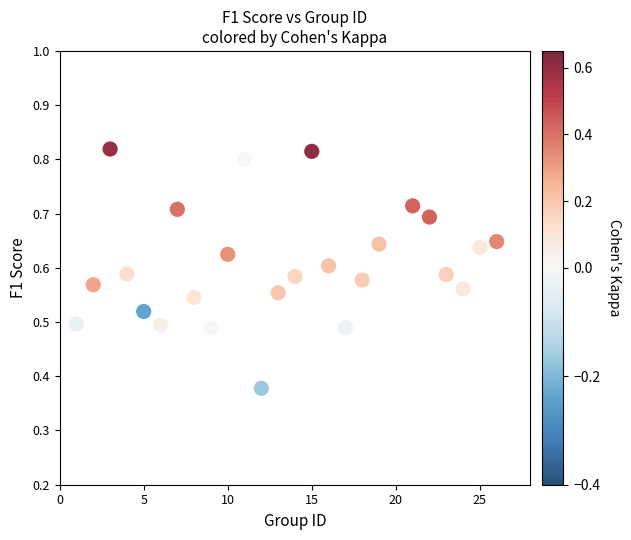

What is the range of X values (max minus min)?

25.0